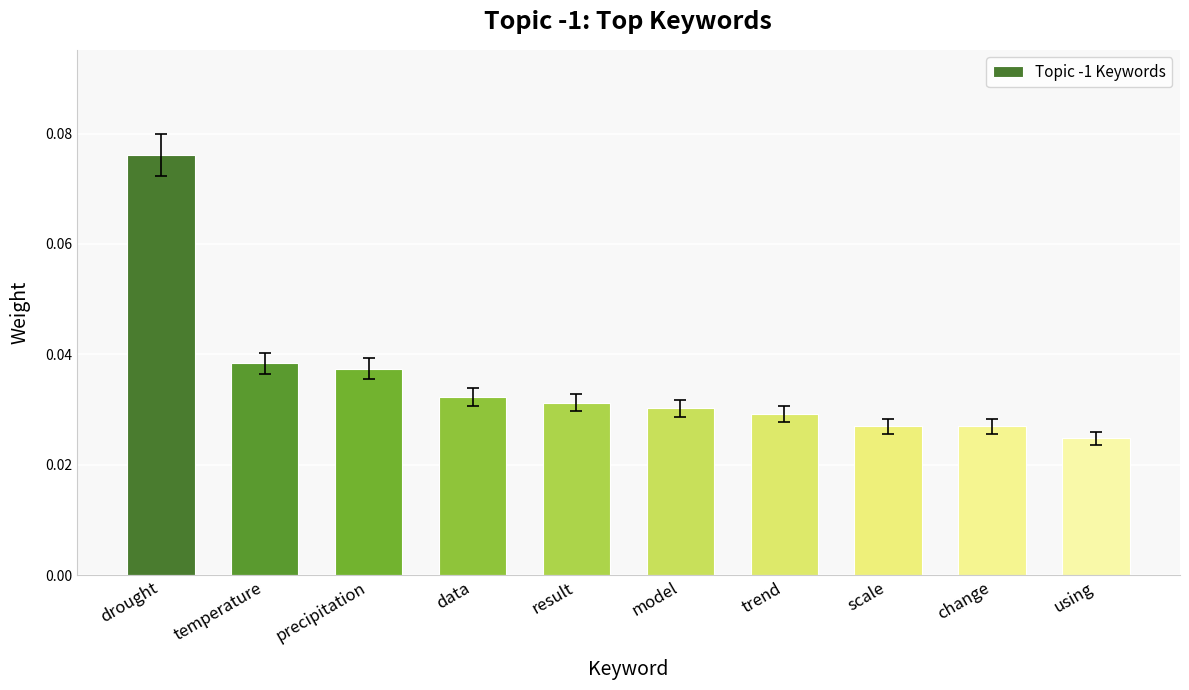

Count the number of data series in this chart.

1